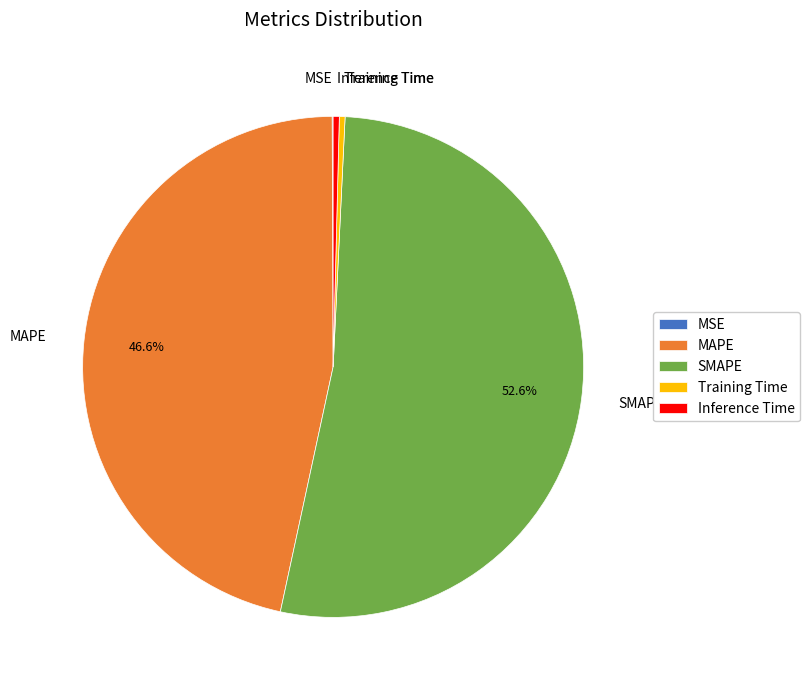

True or false: Inference Time accounts for 9% of the total.

False